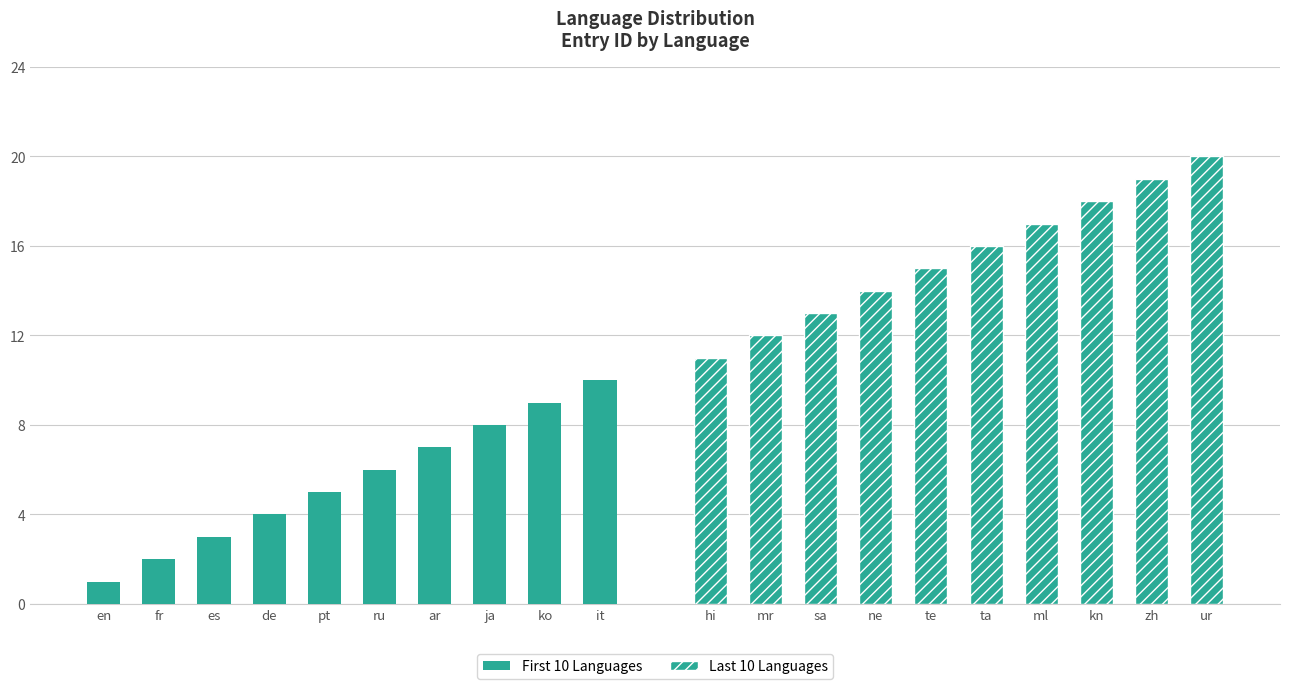

What is the value of the Last 10 Languages bar at the 1st from the left?

11